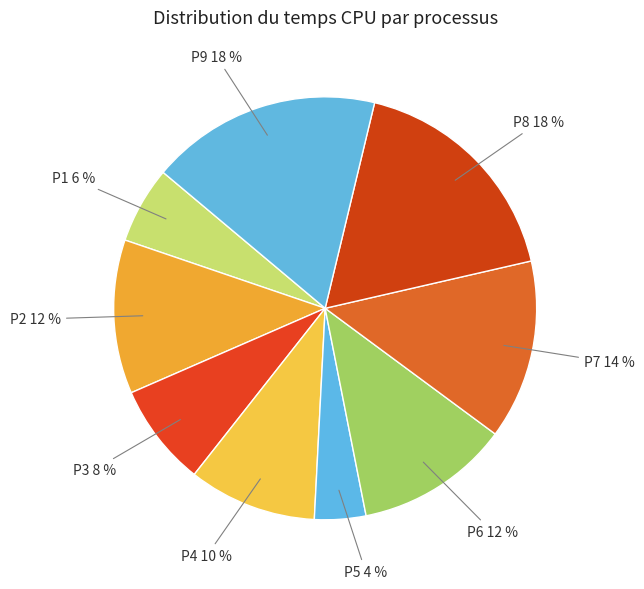

How many segments does this pie chart have?

9